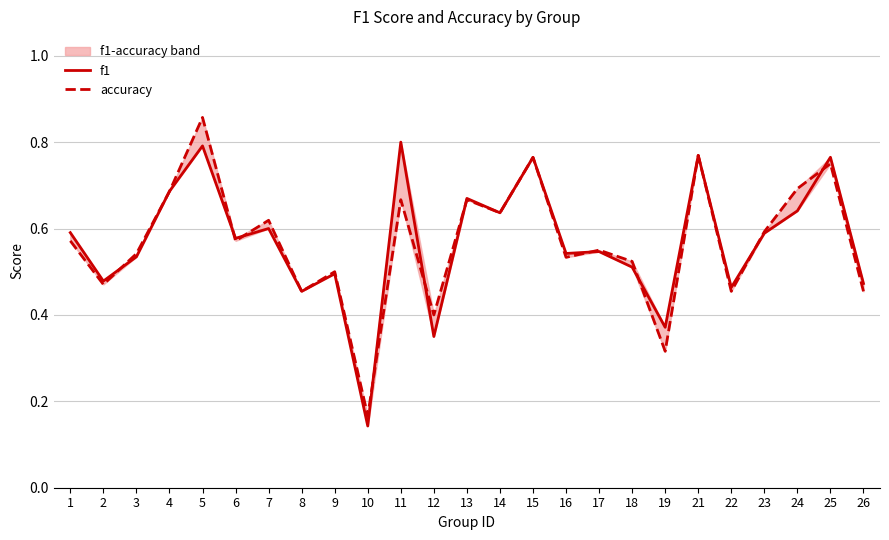

True or false: accuracy has more than 2 interior local peaks.

True